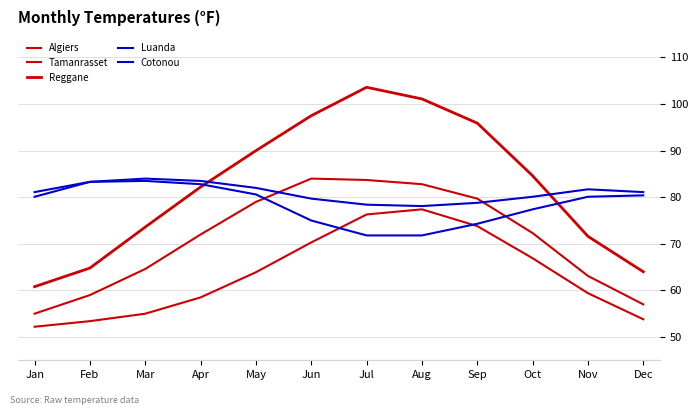

What is the smallest value displayed?

52.2